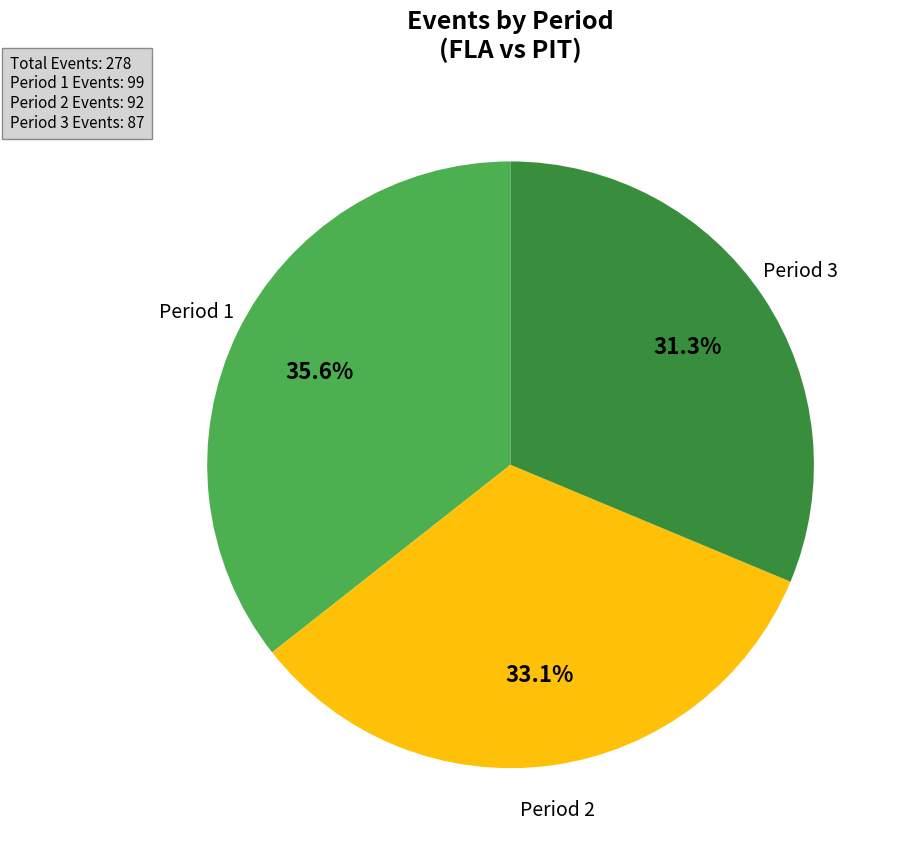

How many slices are in this pie chart?

3